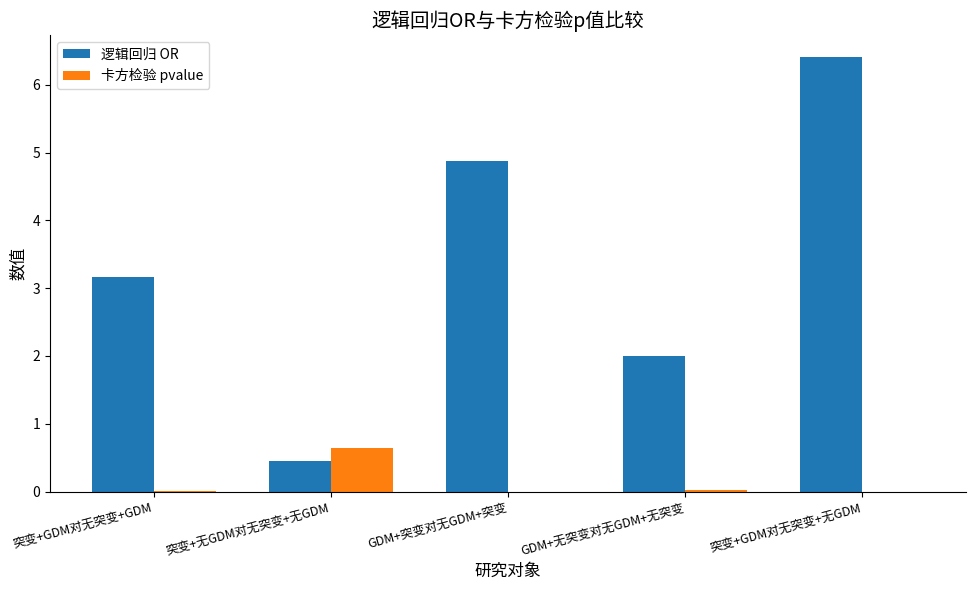

Is the value of 逻辑回归 OR at 突变+无GDM对无突变+无GDM greater than the value of 卡方检验 pvalue at 突变+GDM对无突变+无GDM?

Yes